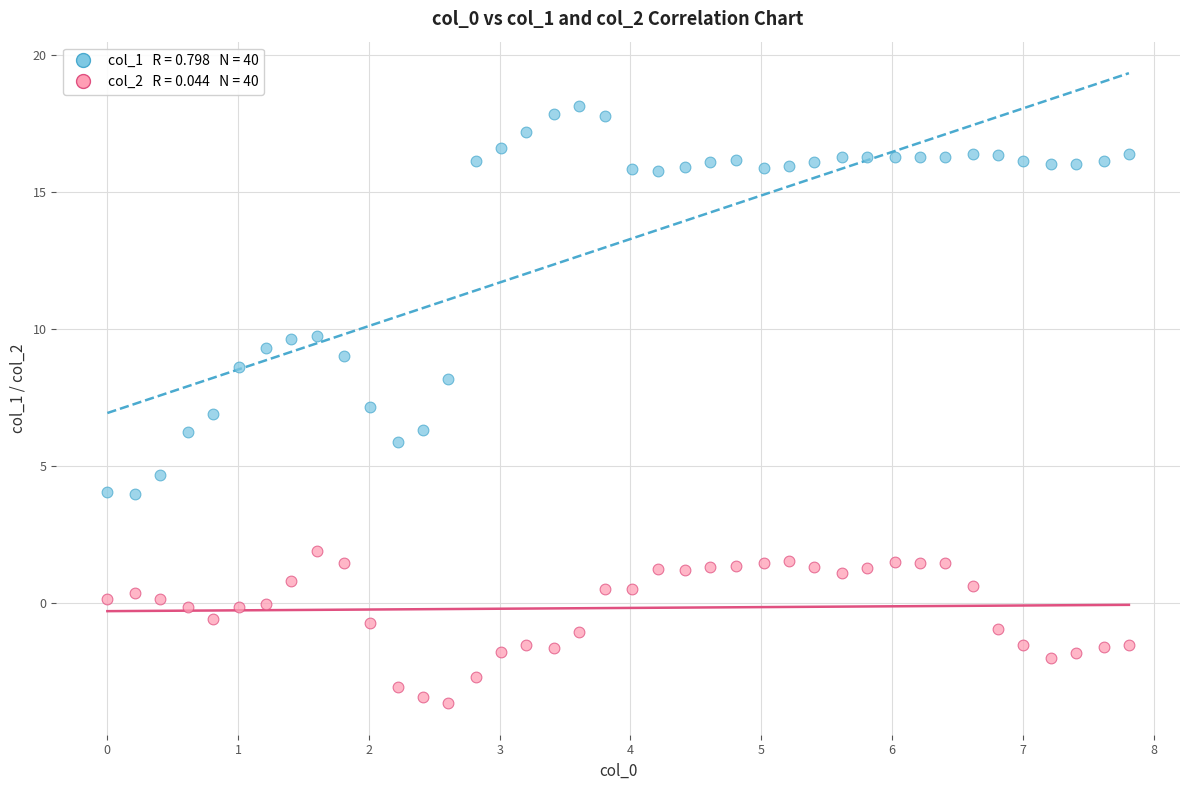

Across all data points, what is the range of Y values (max minus min)?

21.8